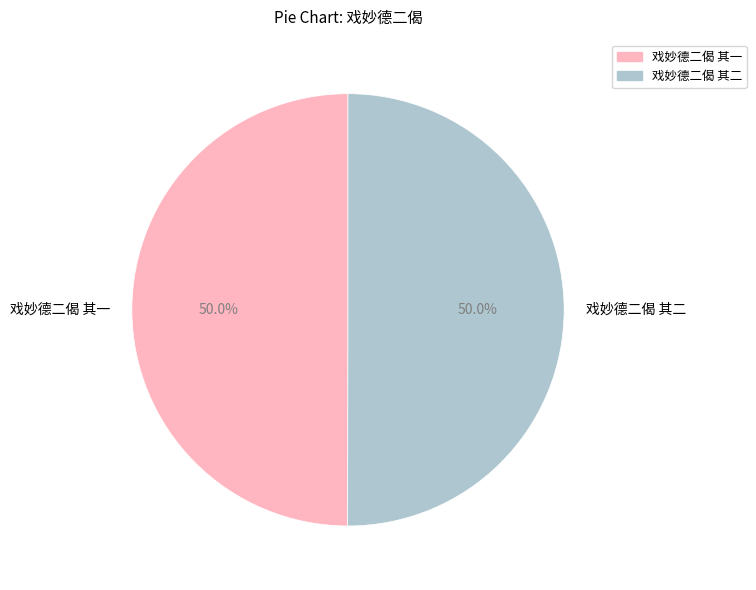

How many segments does this pie chart have?

2